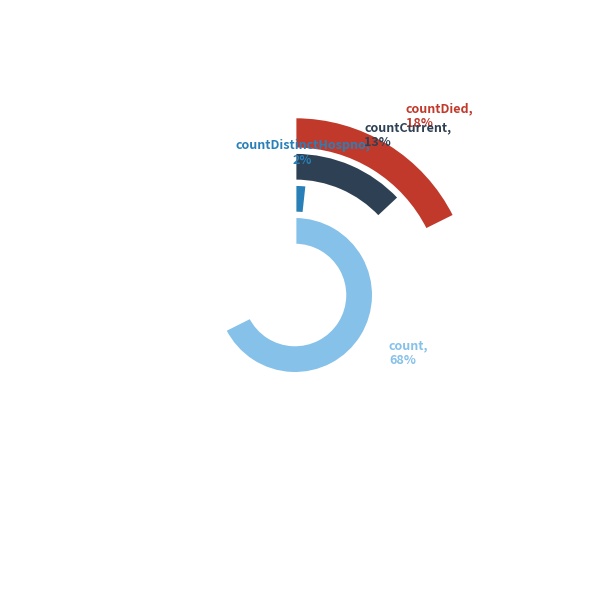

To the nearest percent, what portion does countCurrent represent?

13%